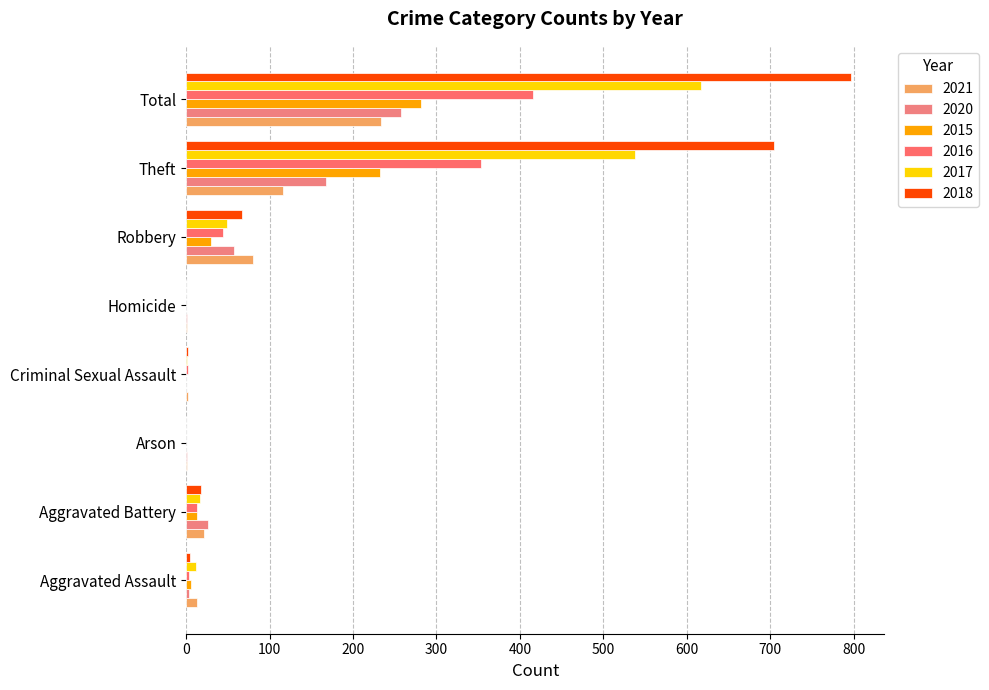

At which category is the sum across all series the highest?

Total